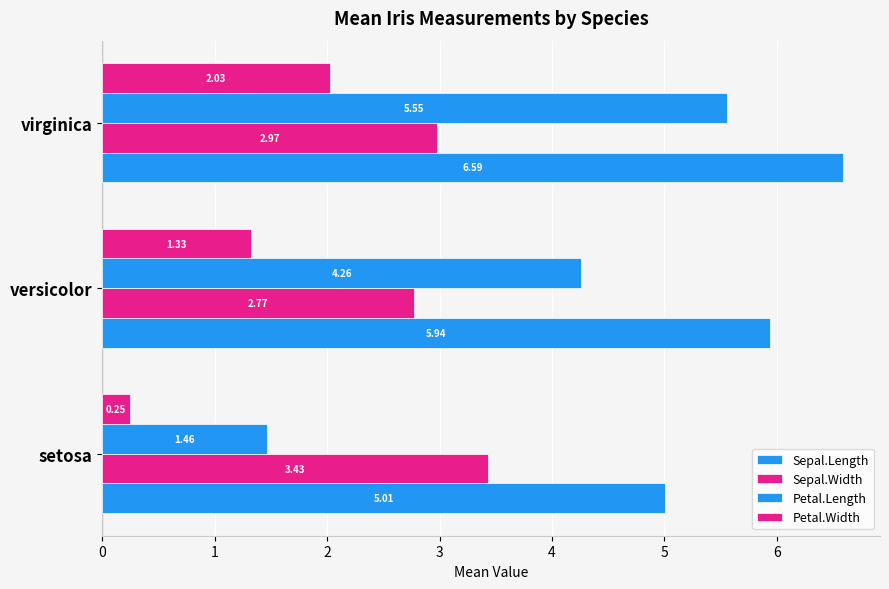

What is the highest value of the Sepal.Length series?

6.6